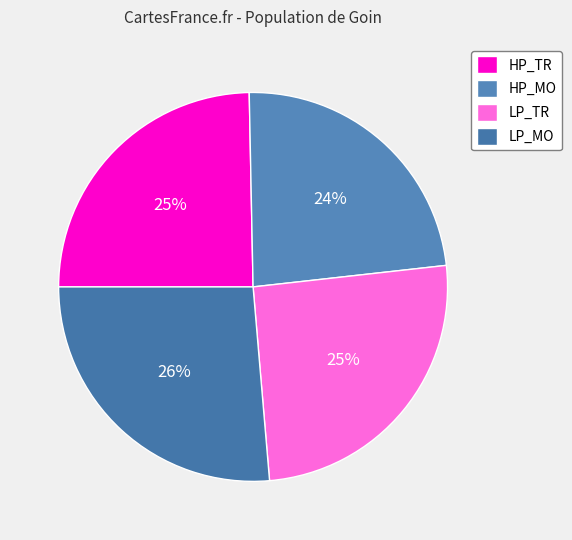

Does any single category account for the majority?

No